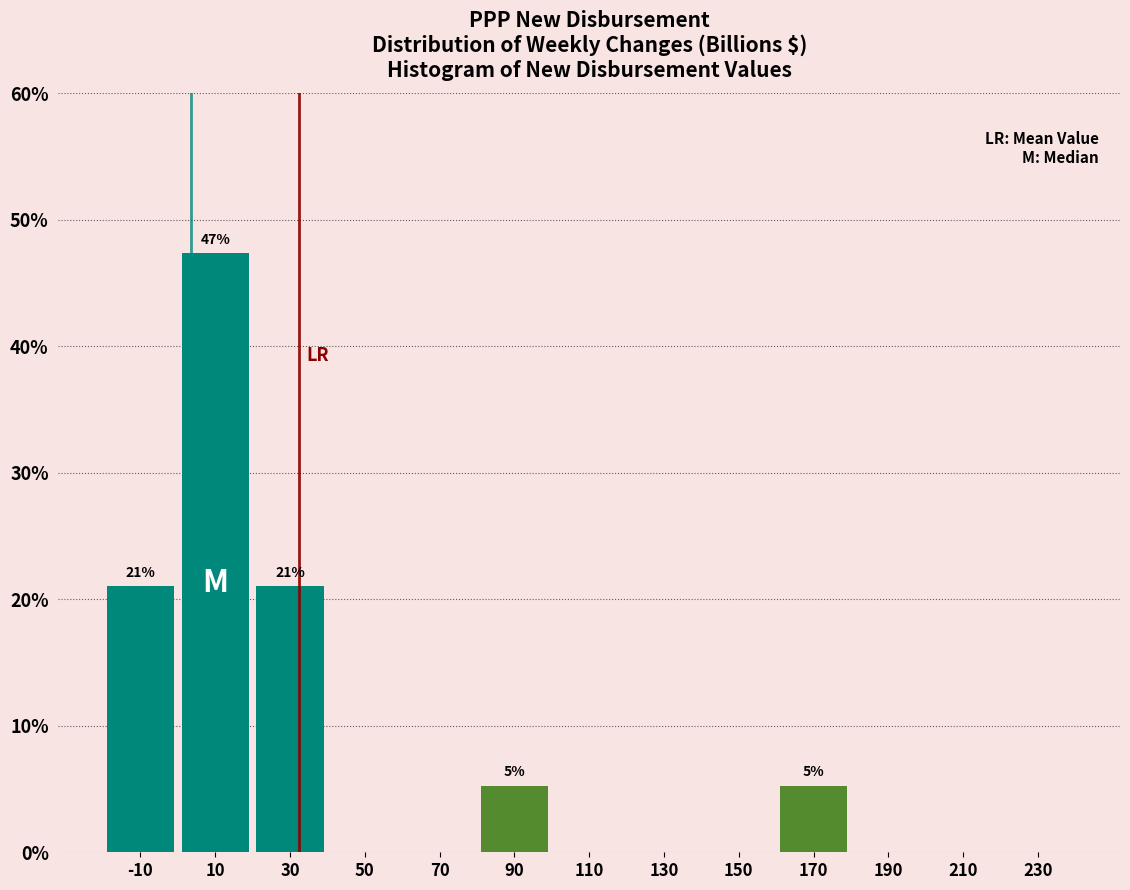

Over which range of the x-axis is the bar tallest?

0 to 20